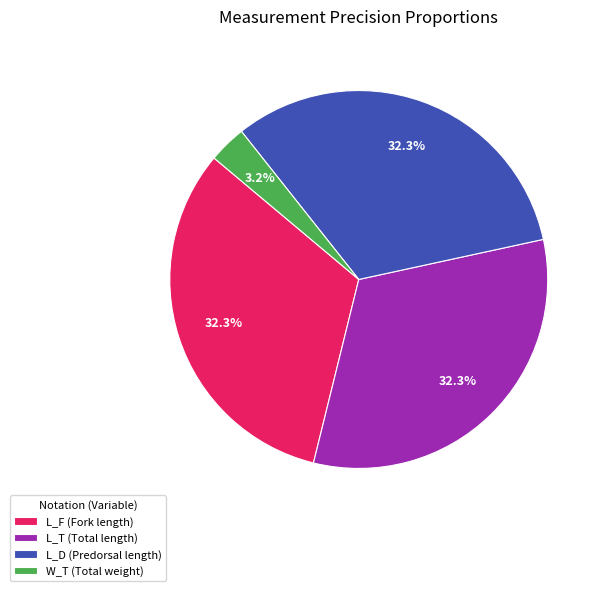

Is it true that L_F is 32% of the pie?

True